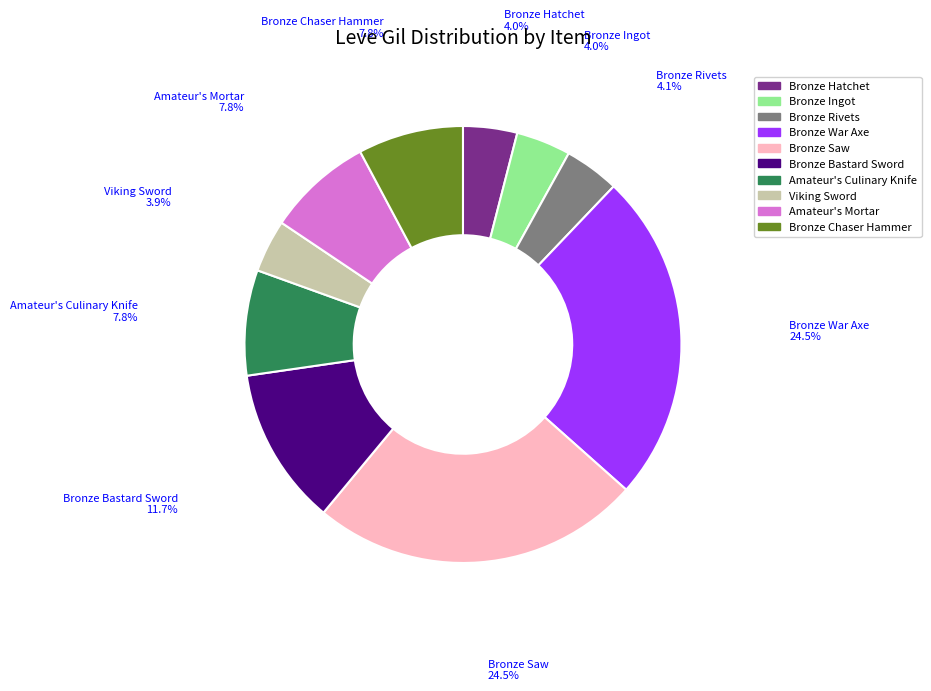

Combined, do Amateur's Mortar and Bronze Rivets account for over 50%?

No